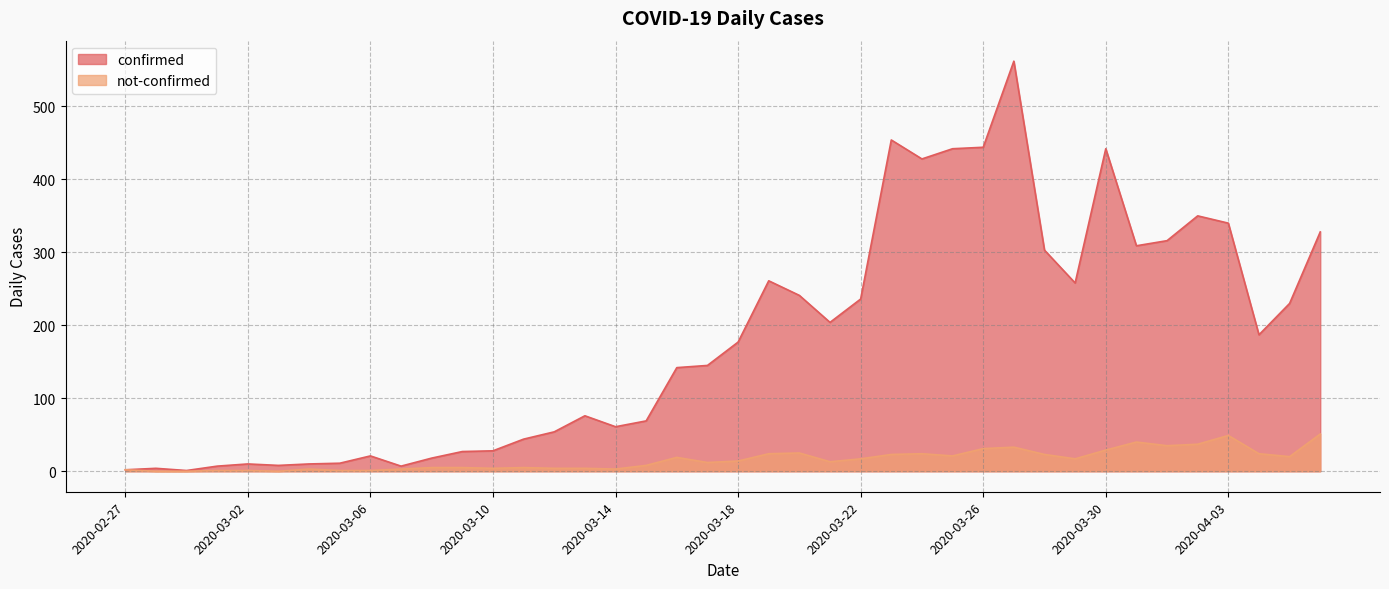

What are all the series names shown in the legend?

confirmed, not-confirmed